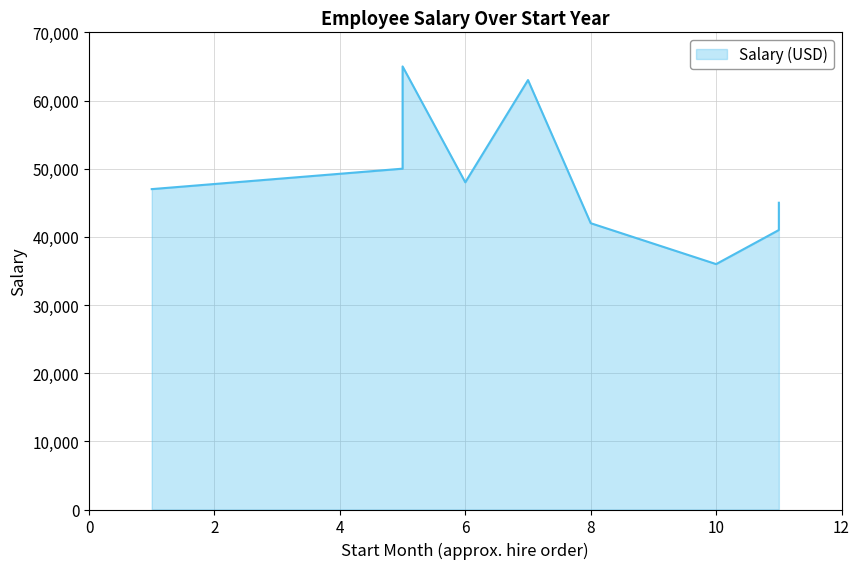

True or false: the data has more than 1 interior local peaks.

True